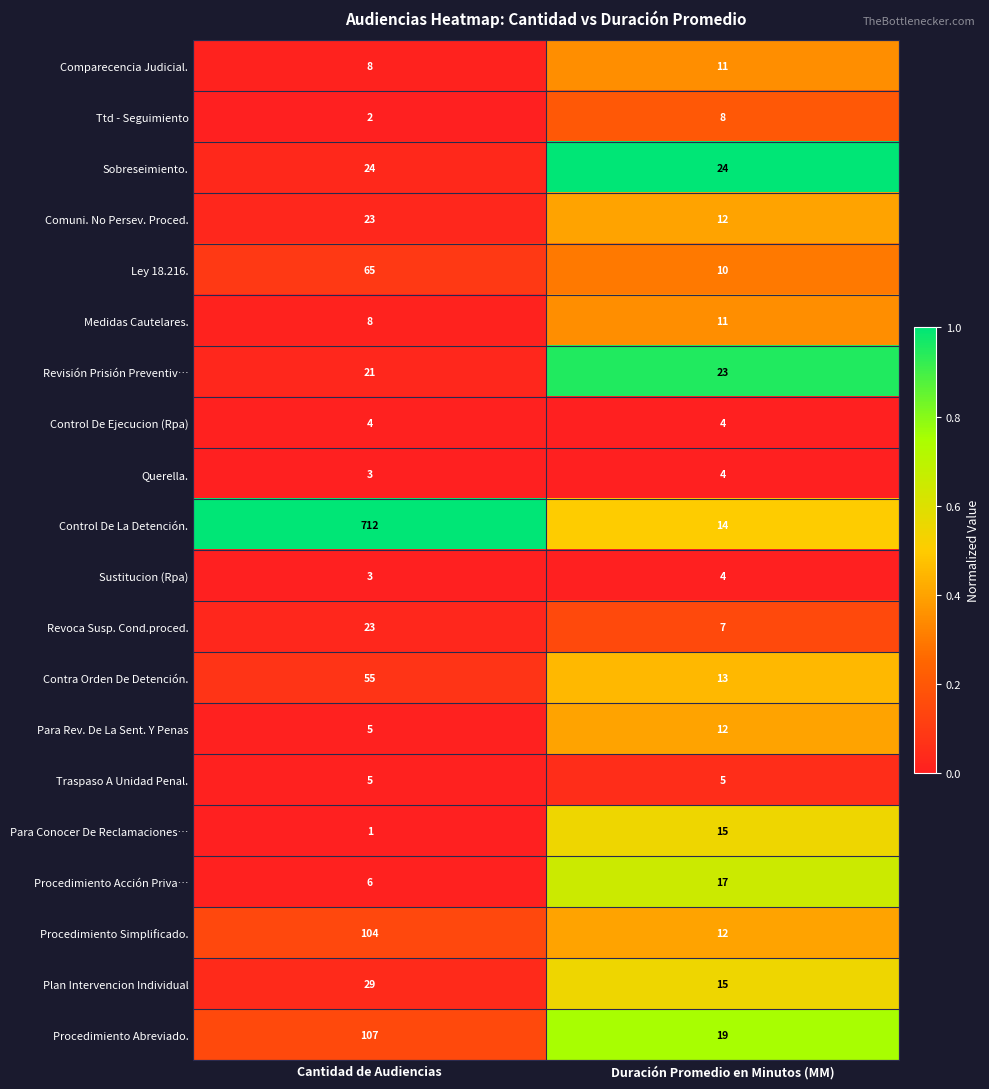

The value of Ttd - Seguimiento at Duración Promedio en Minutos (MM) is 2. True or false?

False